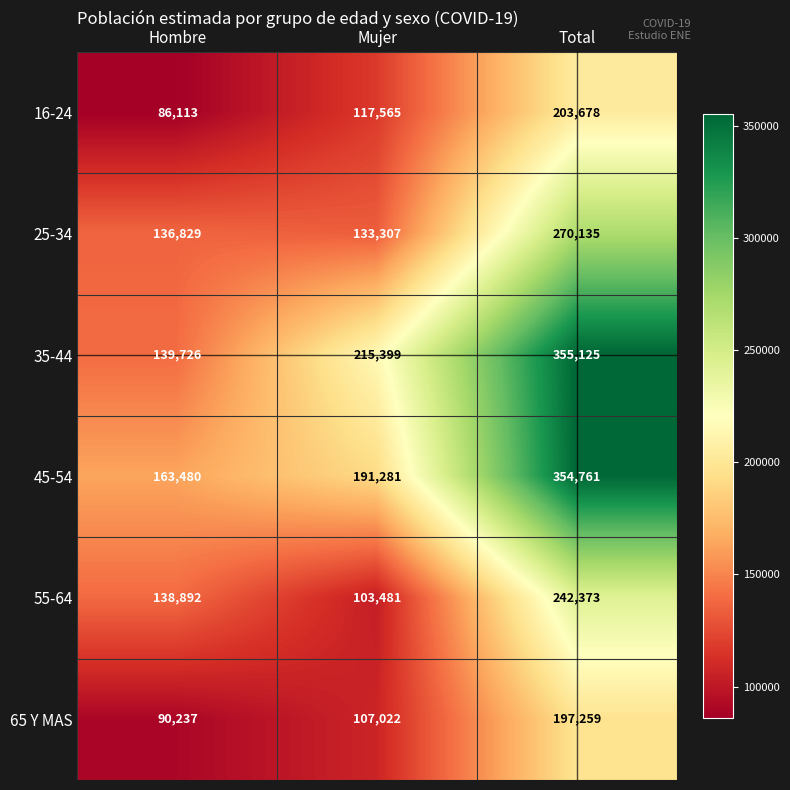

True or false: 65 Y MAS has a value of 46142 at Total.

False